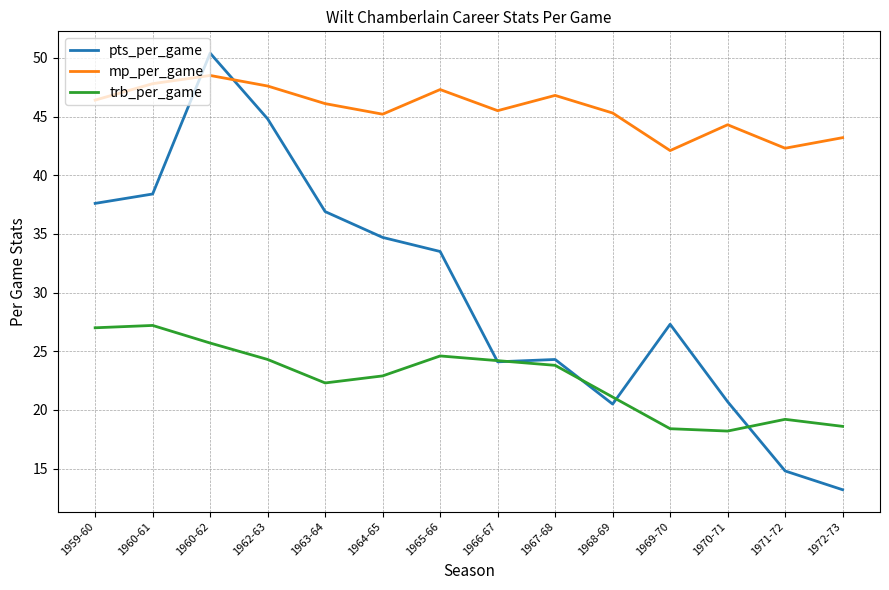

What position from the left is 1965-66?

7